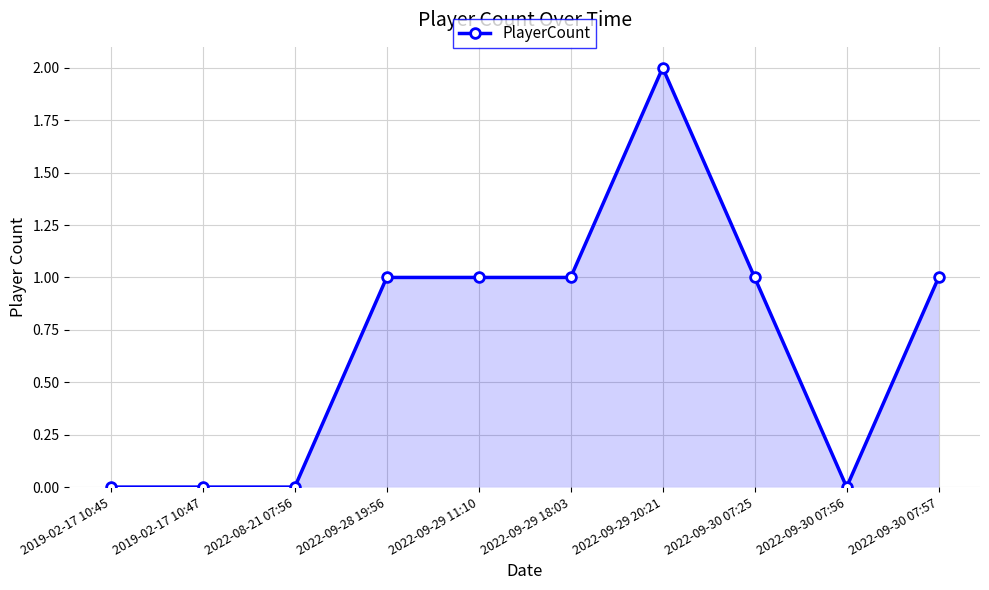

Reading left to right, what are all the values shown in this chart?

2019-02-17 10:45=0	2019-02-17 10:47=0	2022-08-21 07:56=0	2022-09-28 19:56=1	2022-09-29 11:10=1	2022-09-29 18:03=1	2022-09-29 20:21=2	2022-09-30 07:25=1	2022-09-30 07:56=0	2022-09-30 07:57=1